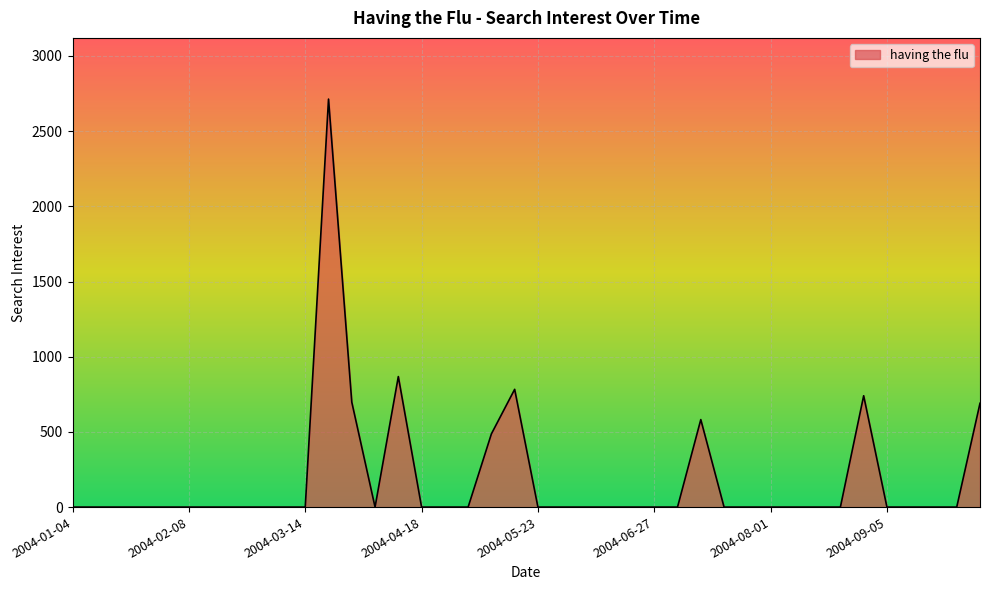

What is the difference between the maximum and minimum values?

2712.9